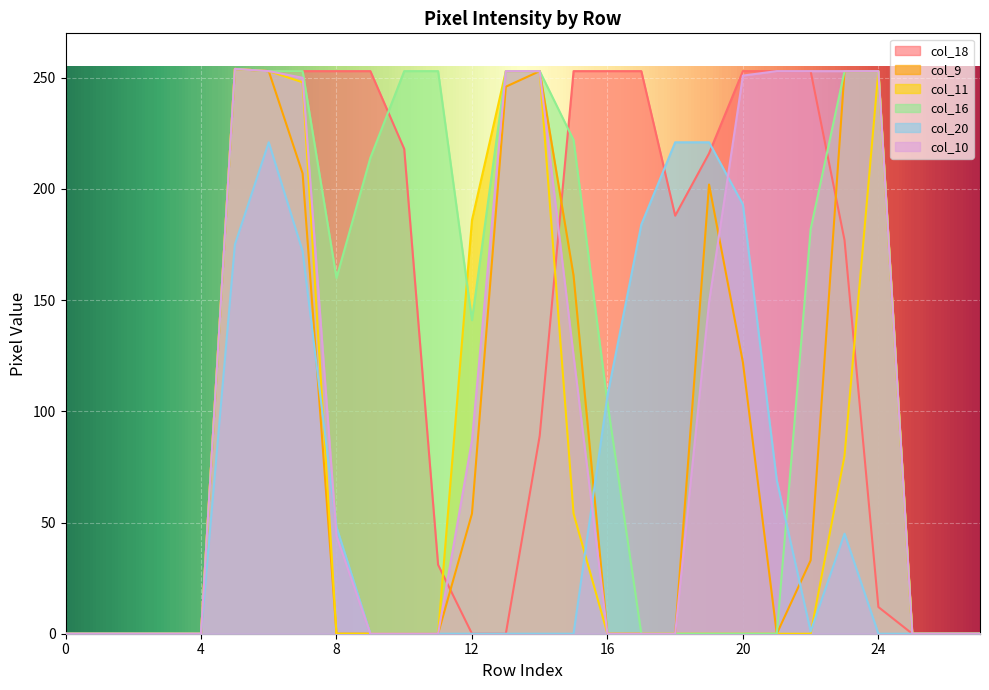

How many series are shown in this chart?

6